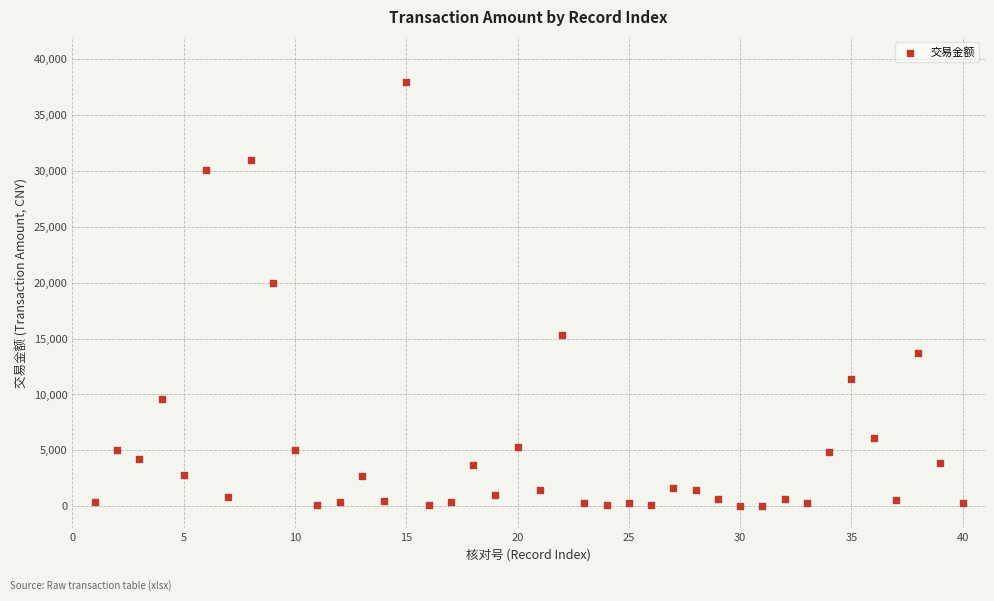

What Y value in the scatter plot is closest to 19005?

20000.0